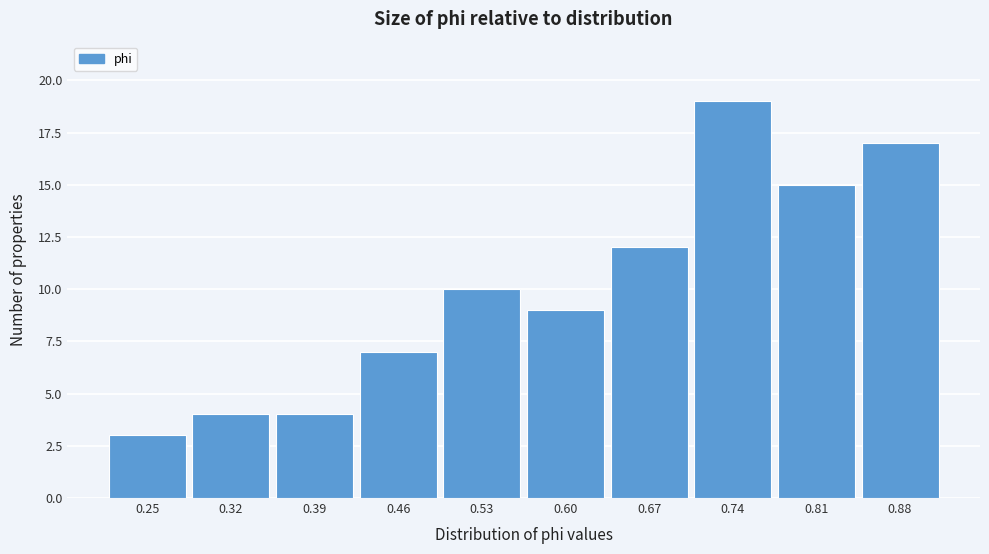

Reading right to left, what are all the values shown in this chart?

0.88=17	0.81=15	0.74=19	0.67=12	0.60=9	0.53=10	0.46=7	0.39=4	0.32=4	0.25=3